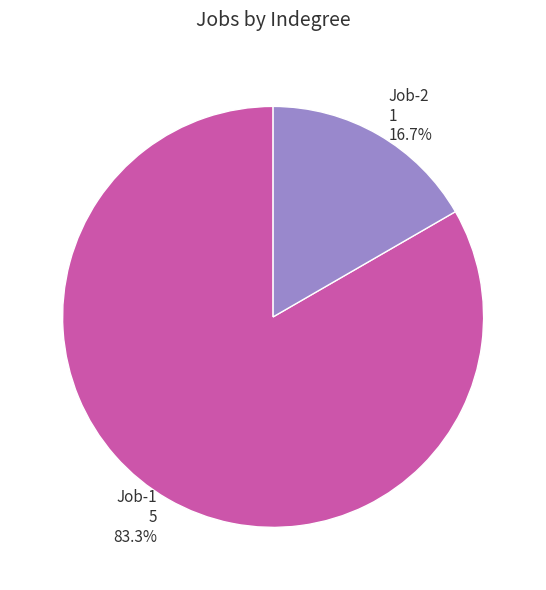

Approximately how many times larger is the value at Job-1 compared to Job-2?

5.0